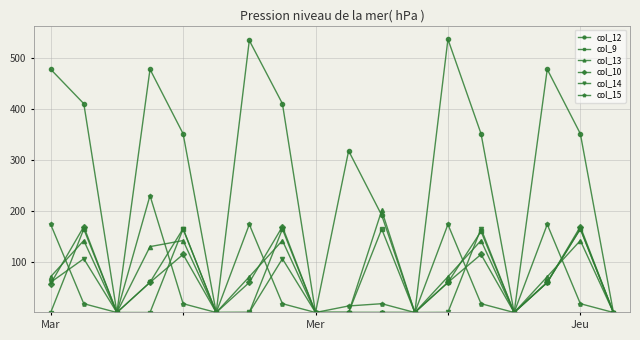

What is the value of the col_10 point at the 13th from the left?

59.0